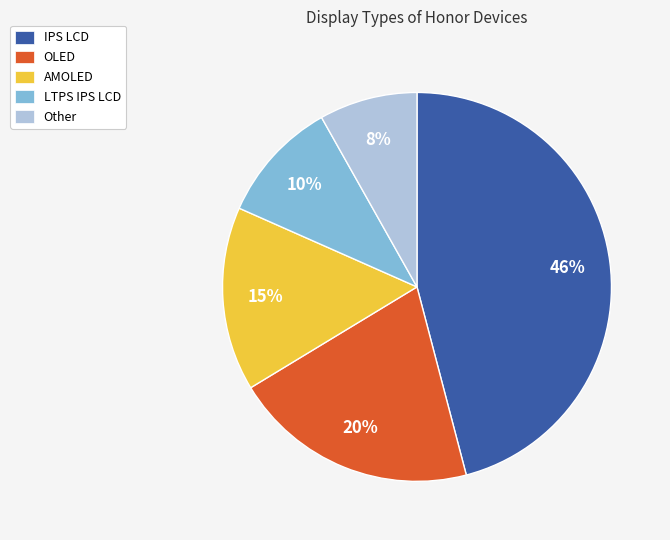

To the nearest percent, what is the combined percentage of AMOLED and Other?

23%